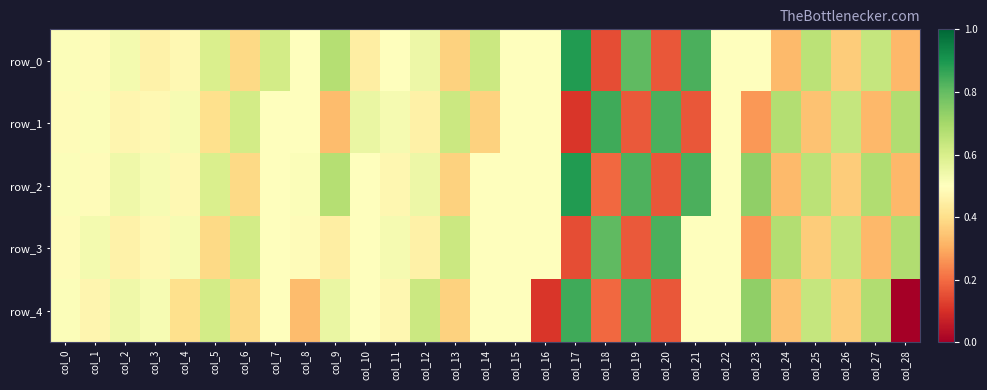

Between col_4 and col_22, which series saw the biggest shift?

row_4